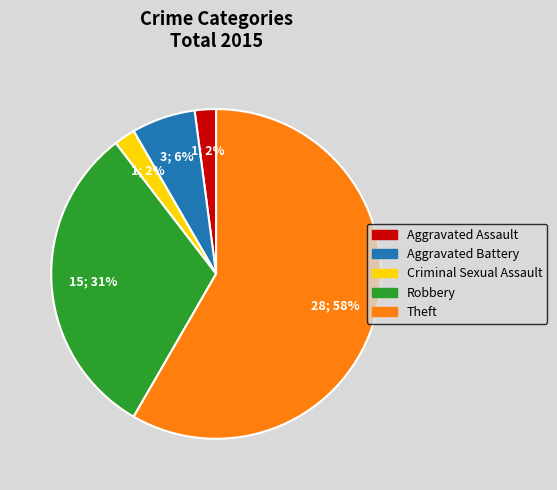

What percentage is the Aggravated Assault slice, to the nearest percent?

2%